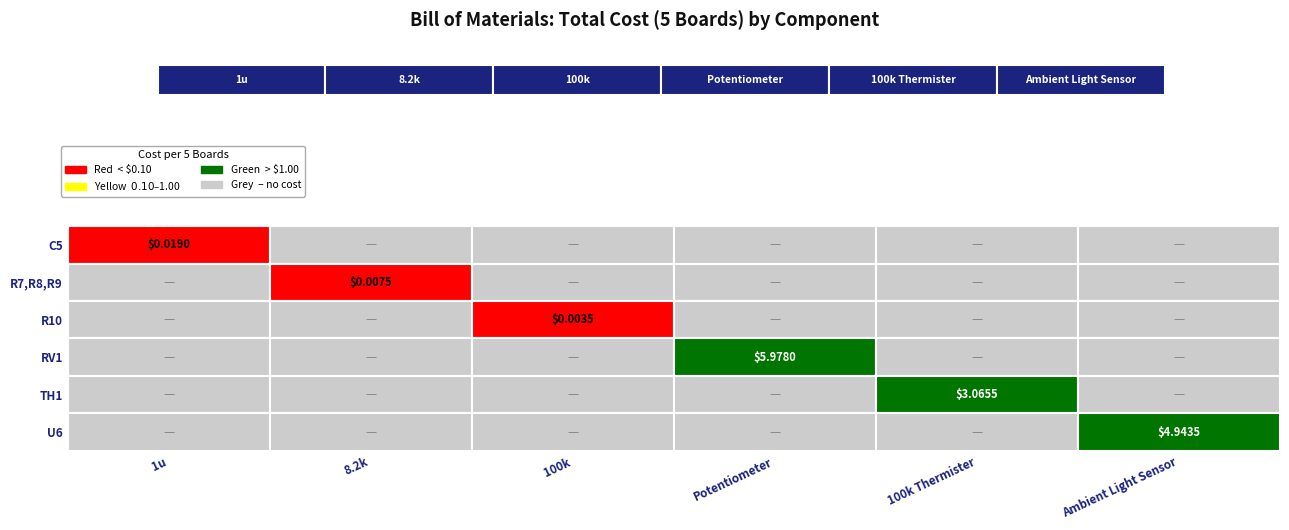

List the series in order of their peak value, highest first.

RV1, U6, TH1, C5, R7,R8,R9, R10